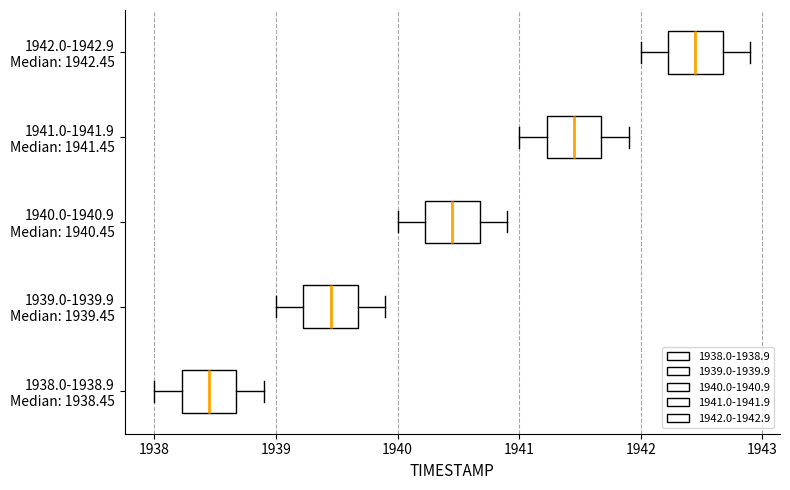

Reading bottom to top, transcribe this box plot: for each box, give where its median line is, the range the box spans, and where its two whiskers end, as read against the x-axis. The values are not printed on the chart, so give them approximately, as read against the axis.

1938.0-1938.9 Median: 1938.45: median 1938.5, box 1938.2 to 1938.7, whiskers 1938.0 to 1938.9
1939.0-1939.9 Median: 1939.45: median 1939.5, box 1939.2 to 1939.7, whiskers 1939.0 to 1939.9
1940.0-1940.9 Median: 1940.45: median 1940.5, box 1940.2 to 1940.7, whiskers 1940.0 to 1940.9
1941.0-1941.9 Median: 1941.45: median 1941.5, box 1941.2 to 1941.7, whiskers 1941.0 to 1941.9
1942.0-1942.9 Median: 1942.45: median 1942.5, box 1942.2 to 1942.7, whiskers 1942.0 to 1942.9